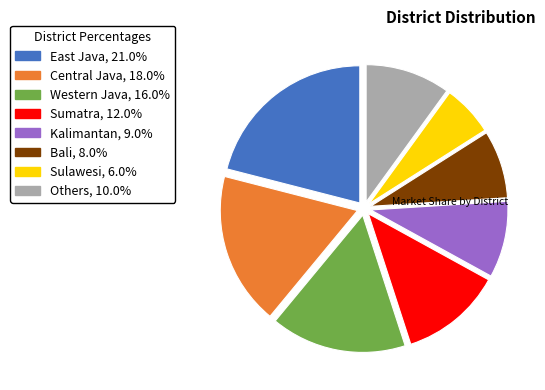

Is Kalimantan, 9.0% the majority of the pie?

No